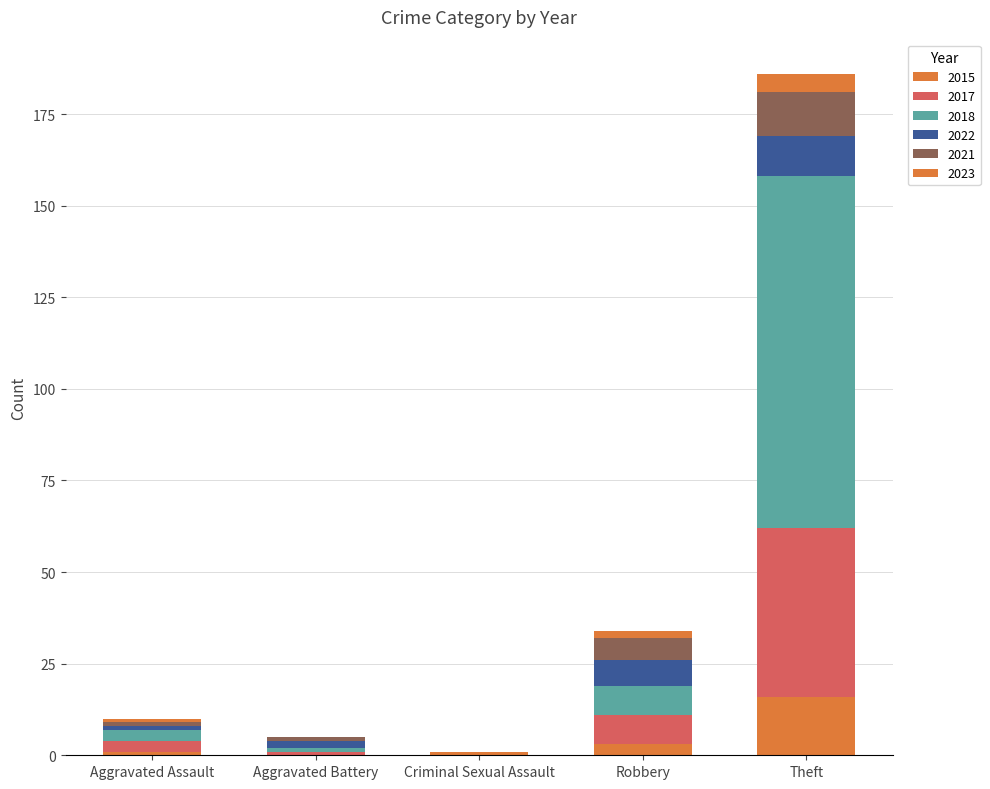

What is the difference between the 2017 values at Robbery and Aggravated Battery?

7